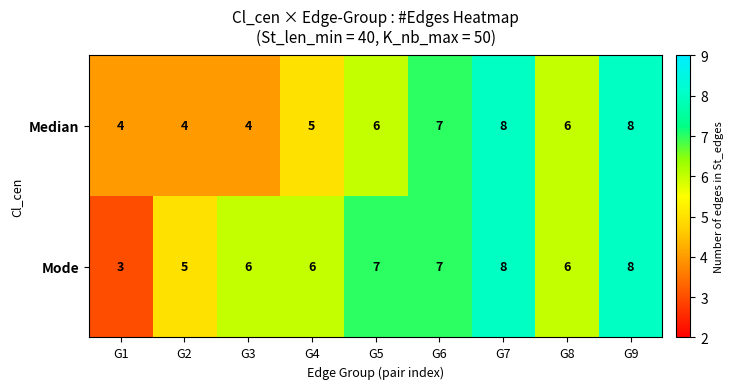

How many values in the Median series are below 6?

4